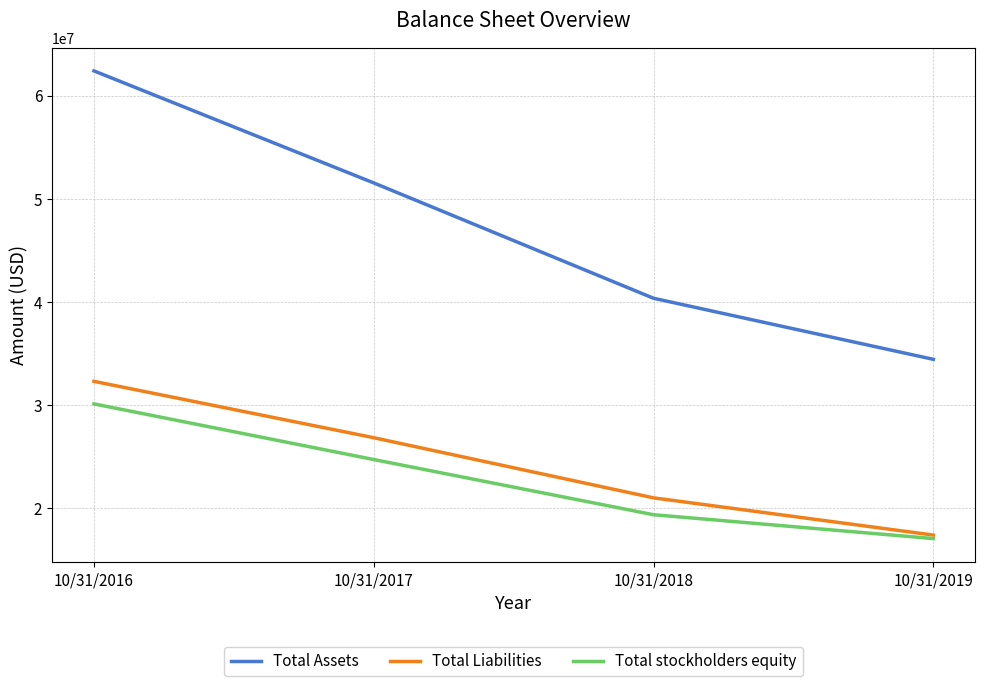

At which label is Total Assets closest to 48414520?

10/31/2017